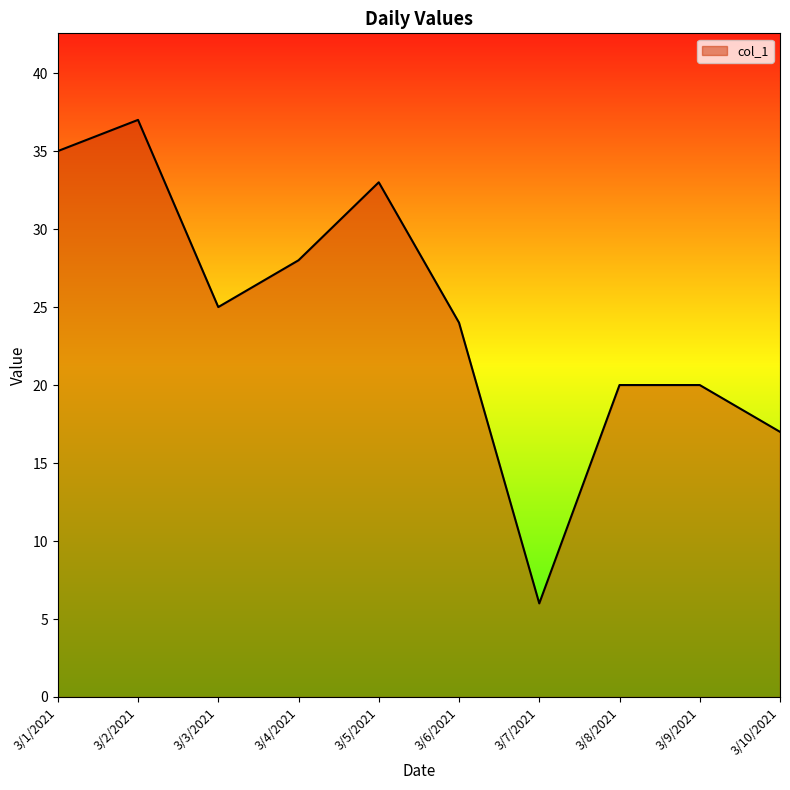

At which category does the data reach its first local peak?

3/2/2021